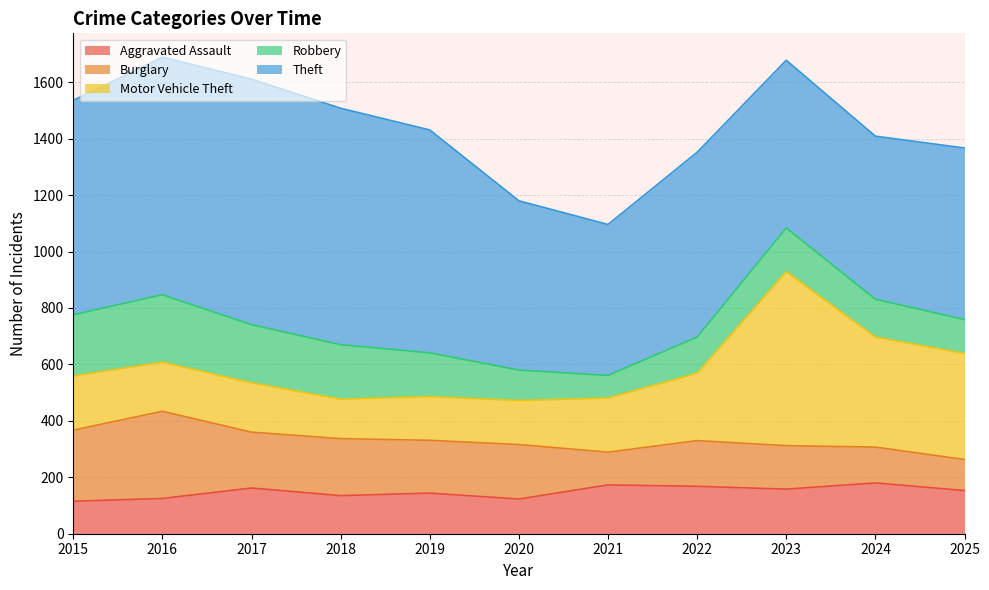

The value of Motor Vehicle Theft at 2018 is 224. True or false?

False